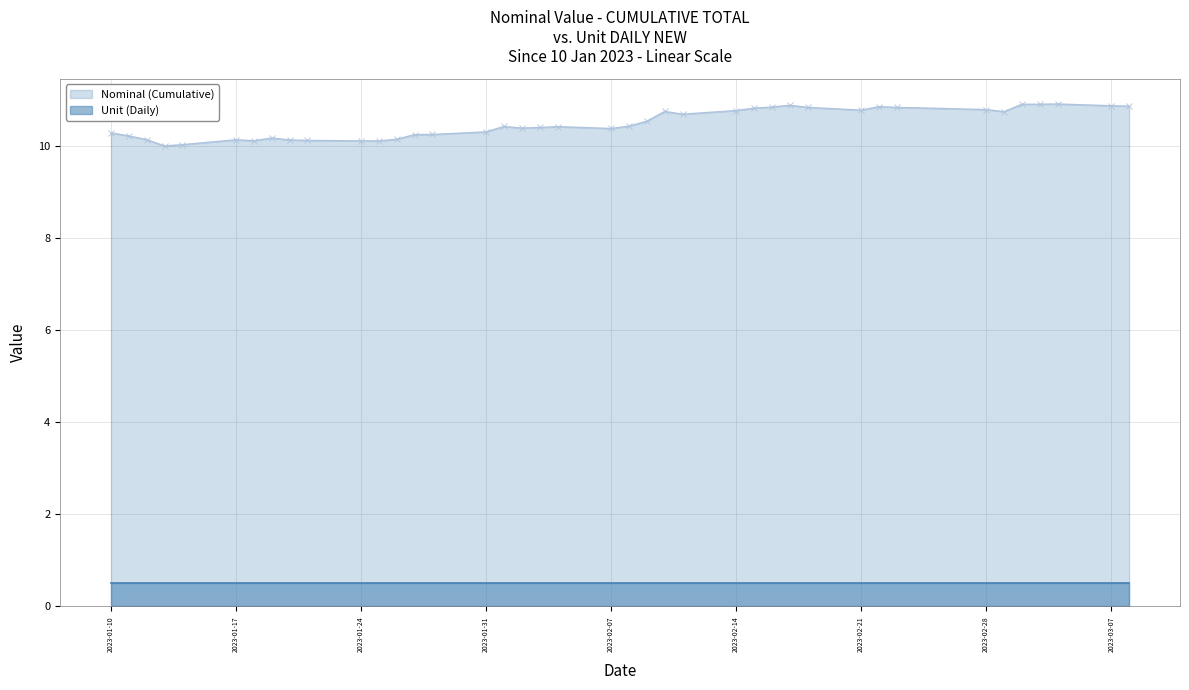

The Nominal (Cumulative) series shows 10.1 at 2023-01-17. True or false?

True